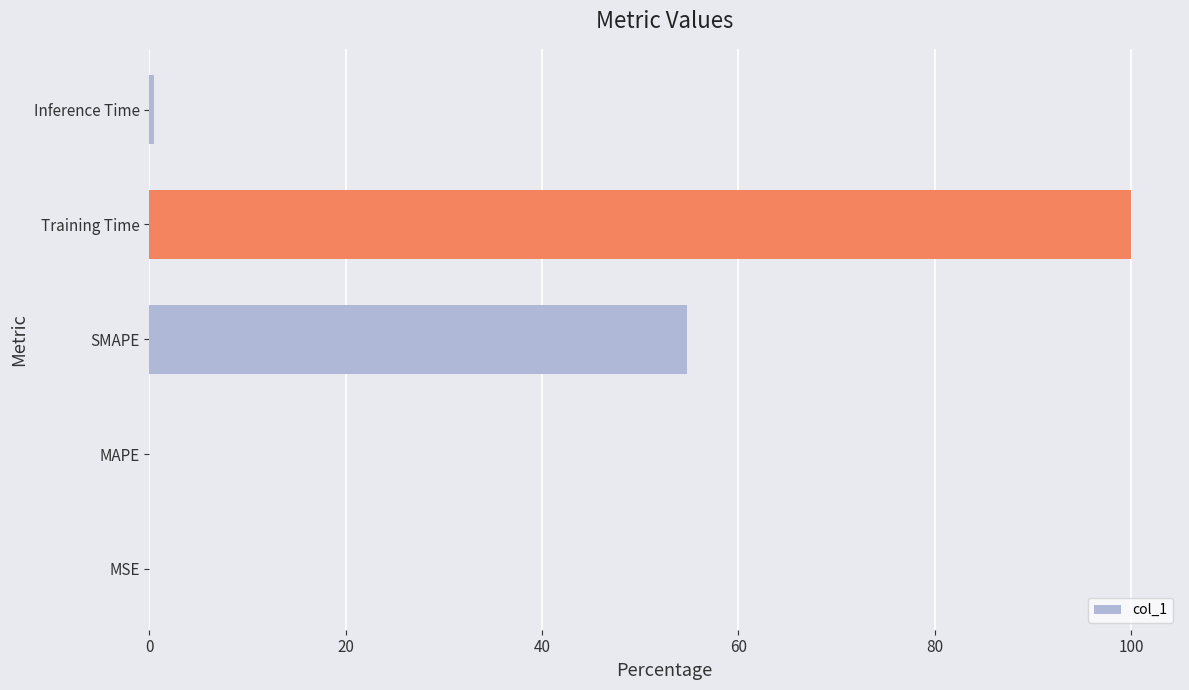

How many categories are shown in the chart?

5